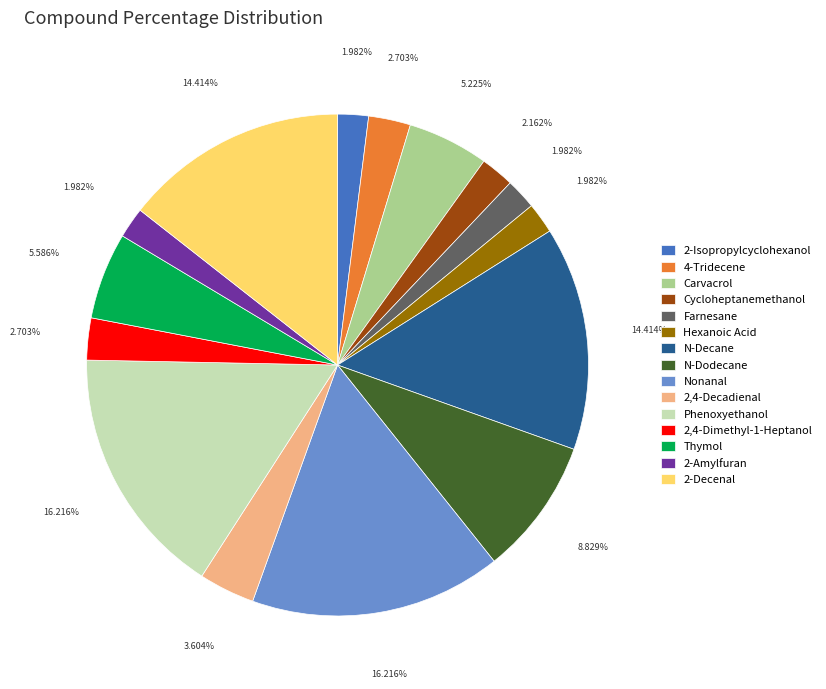

Is there any slice that represents more than half of the pie?

No